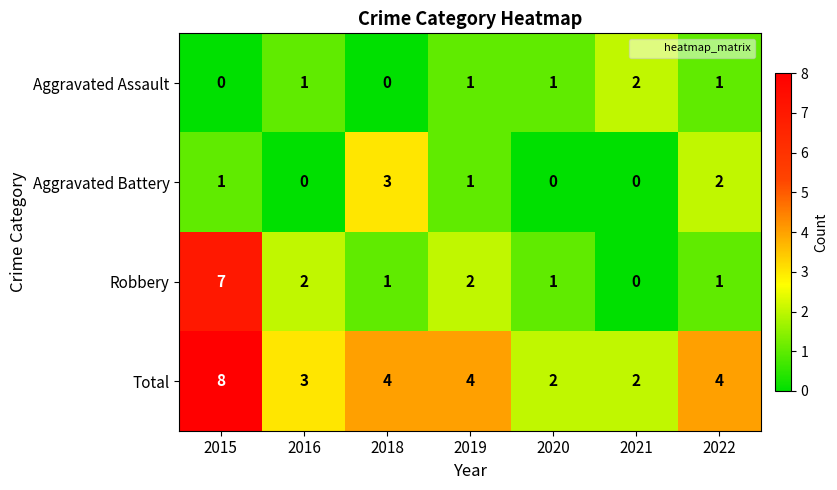

How many series are shown in this chart?

4